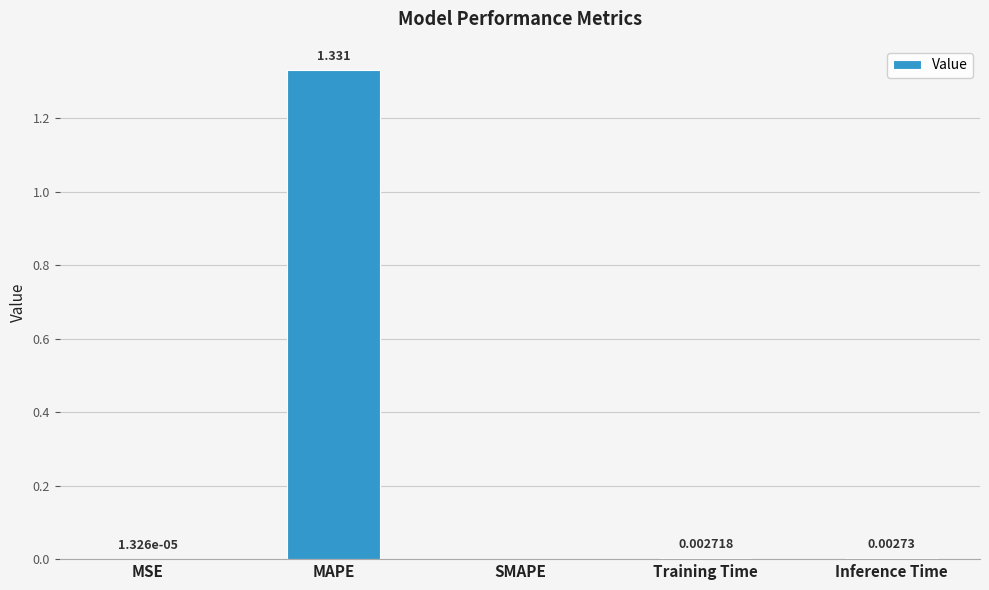

How many values are above zero?

4